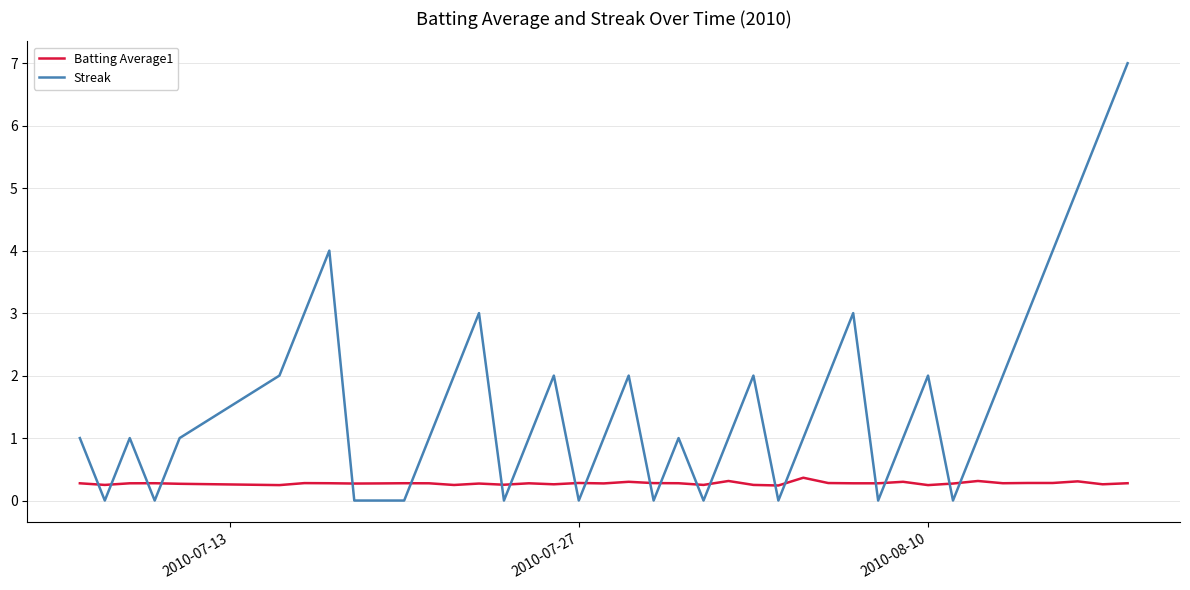

True or false: Streak and Batting Average1 cross at least once.

True